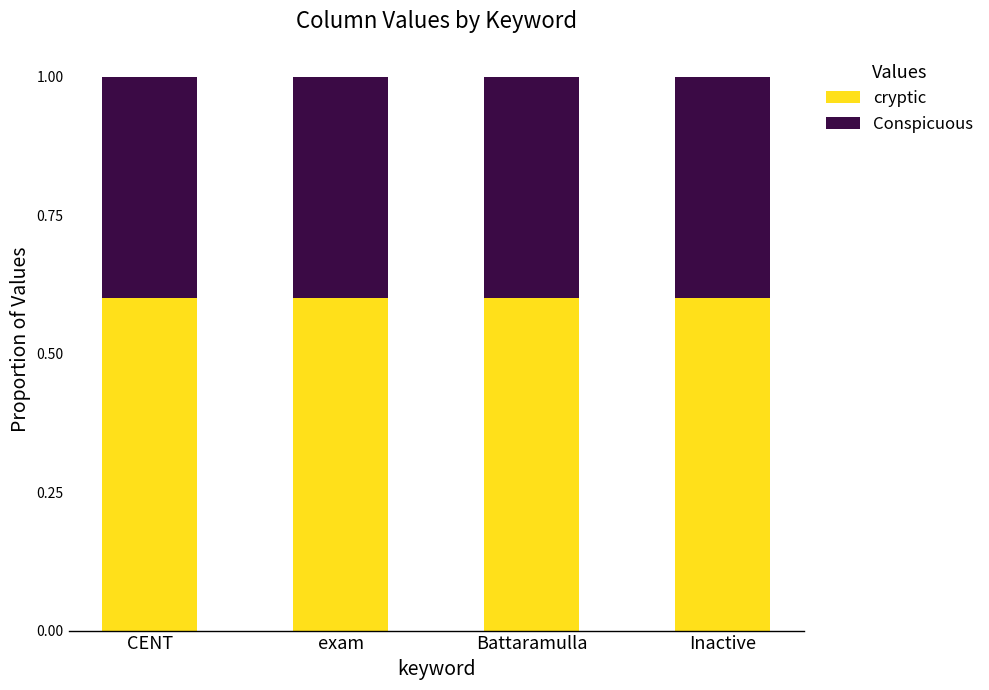

The cryptic series shows 0.6 at CENT. True or false?

True